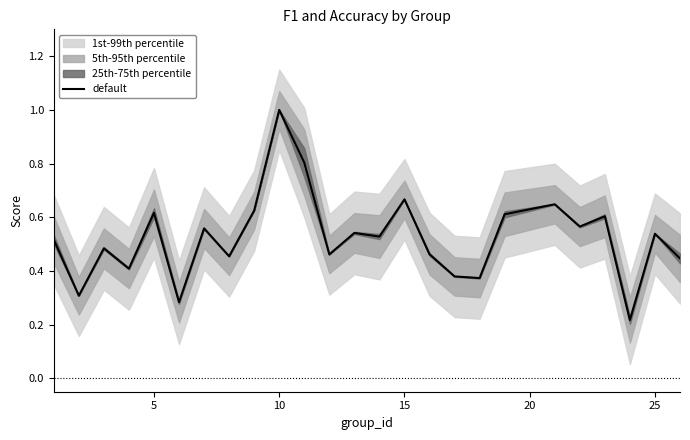

At which label does default reach its peak?

10